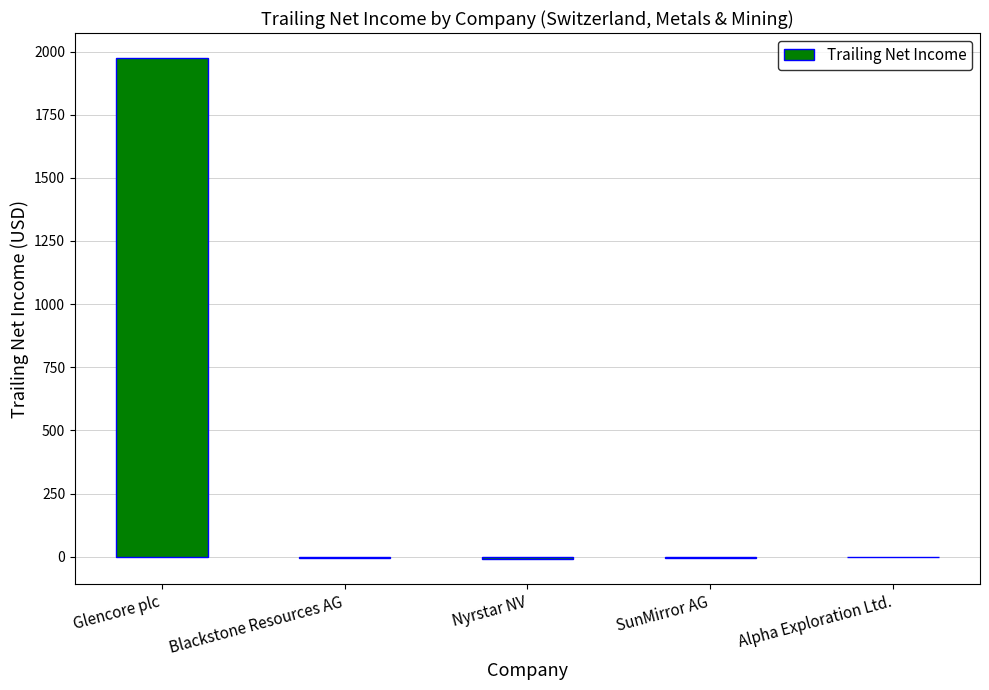

What is the maximum value shown in the chart?

1974.0